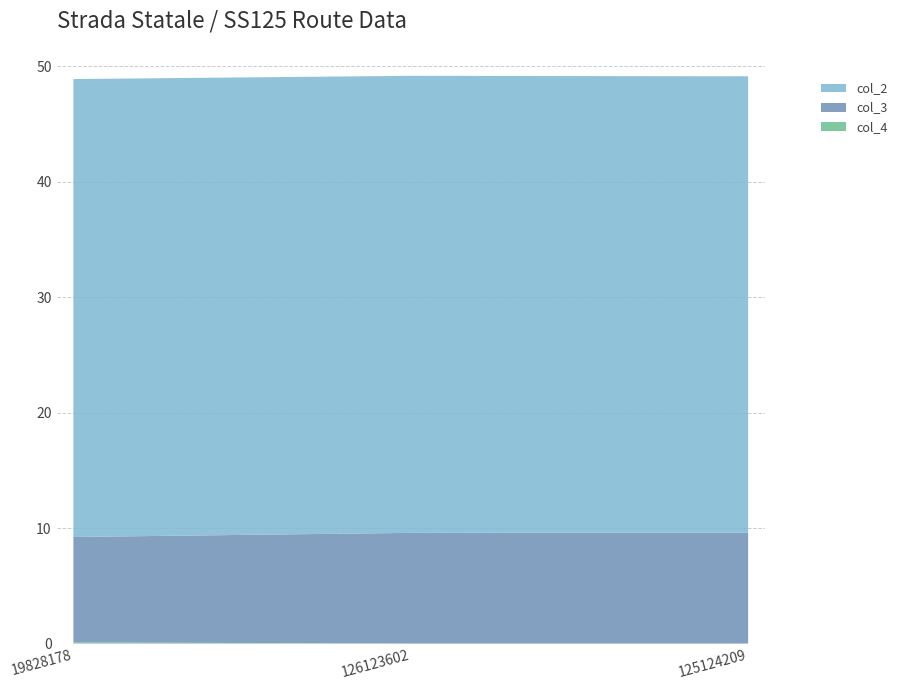

Reading right to left, transcribe all the data shown in this chart.

col_2: 125124209=39.5	126123602=39.6	19828178=39.7
col_3: 125124209=9.6	126123602=9.6	19828178=9.1
col_4: 125124209=0.0	126123602=0.0	19828178=0.1